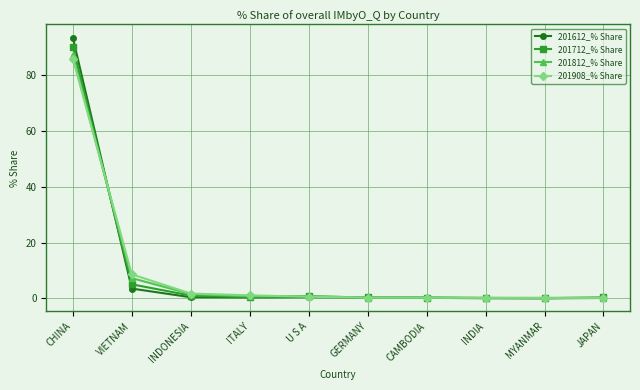

What is the difference between the maximum and second lowest values in the 201612_% Share series?

93.6